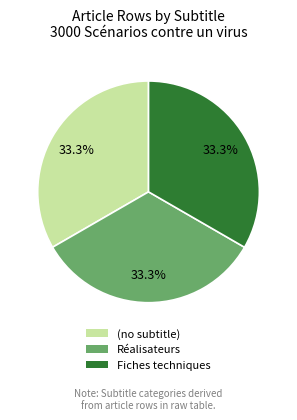

What is the ratio of the value at Fiches techniques to the value at Réalisateurs?

1.0